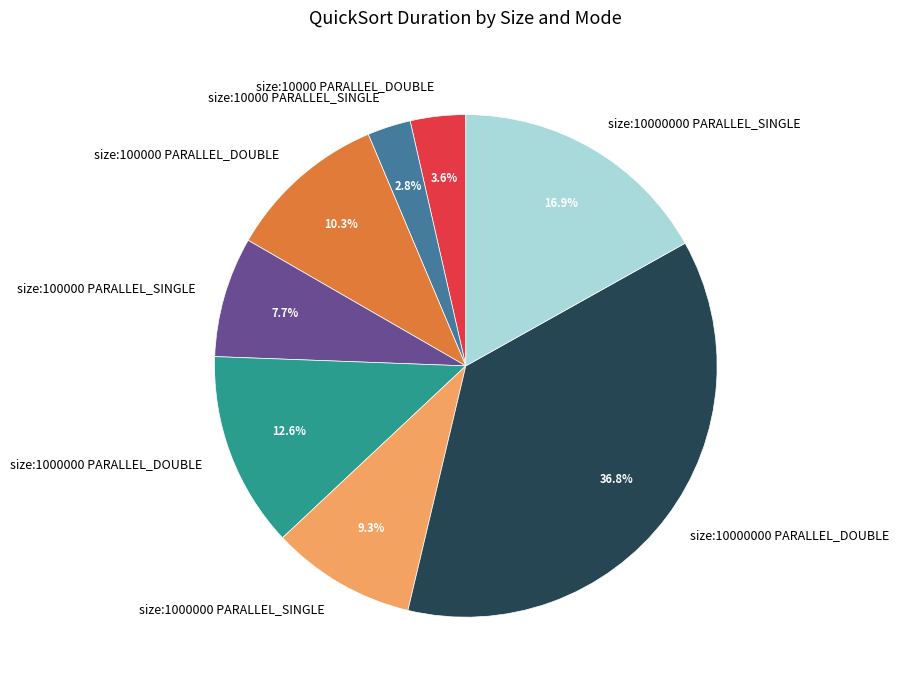

Is it true that size:100000 PARALLEL_SINGLE is 1% of the pie?

False